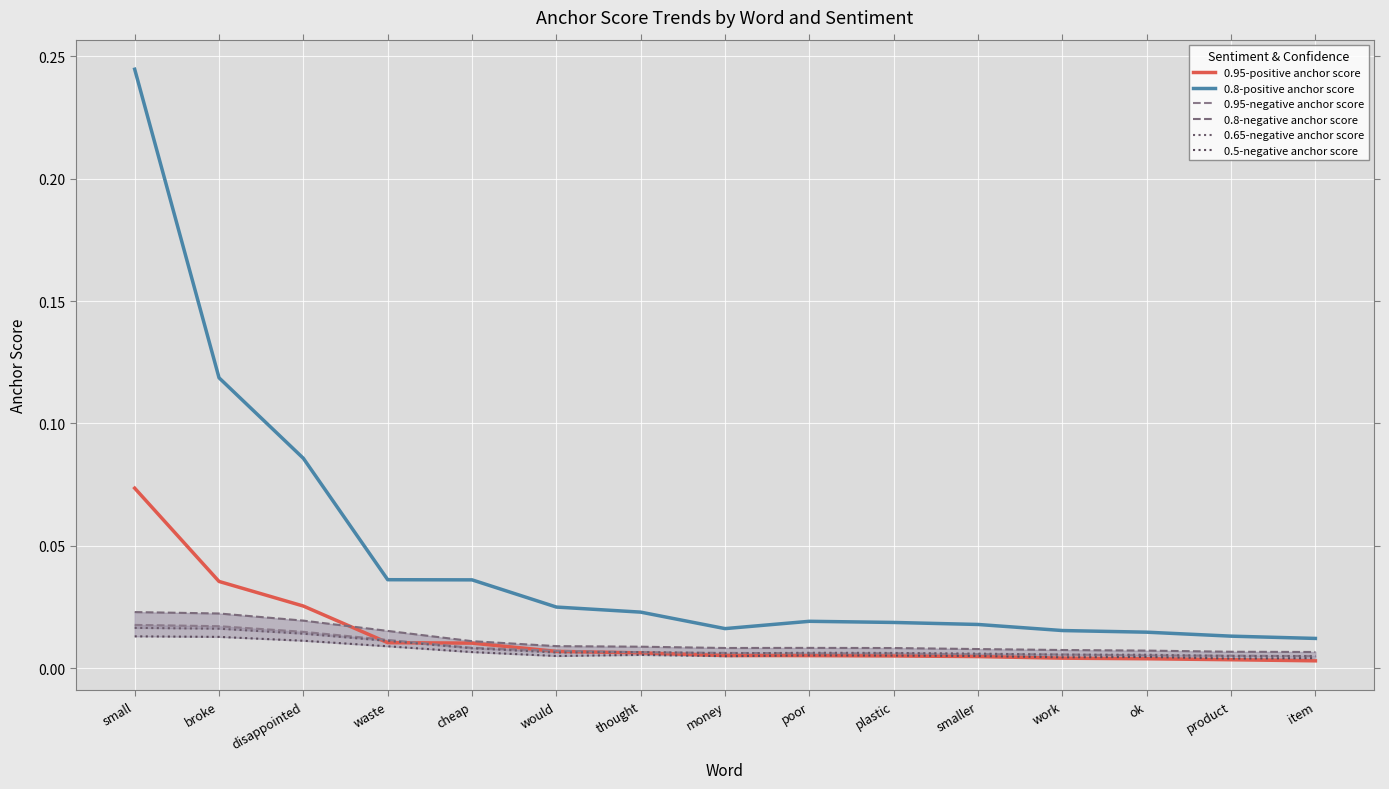

The value of 0.5-negative anchor score at thought is 0.0. True or false?

True